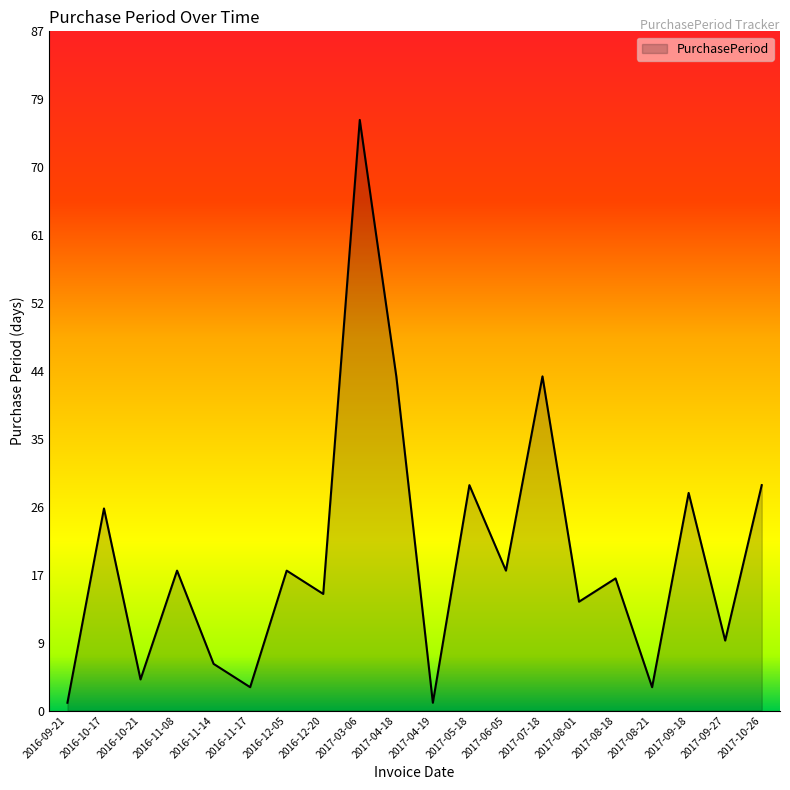

Between 2017-09-27 and 2017-03-06, which is larger?

2017-03-06